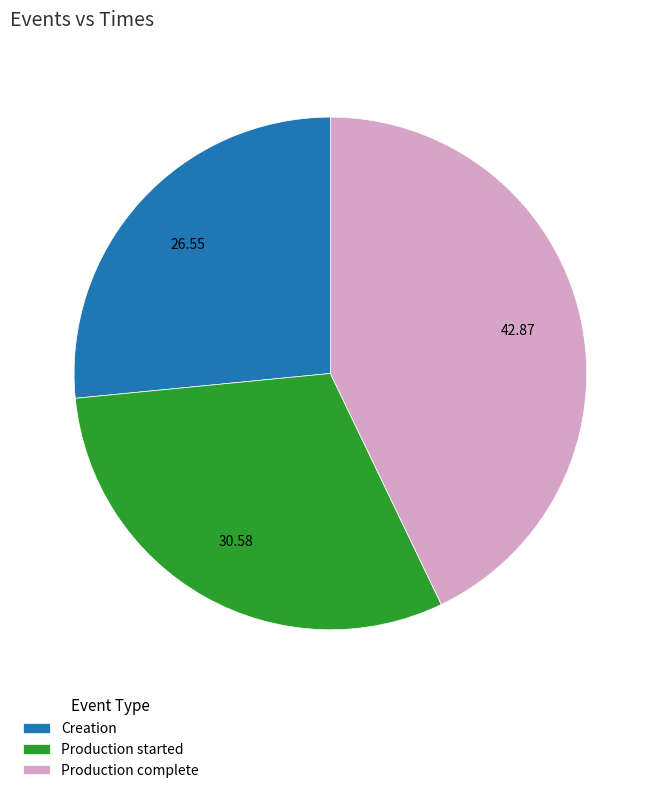

Between Production started and Production complete, which is larger?

Production complete